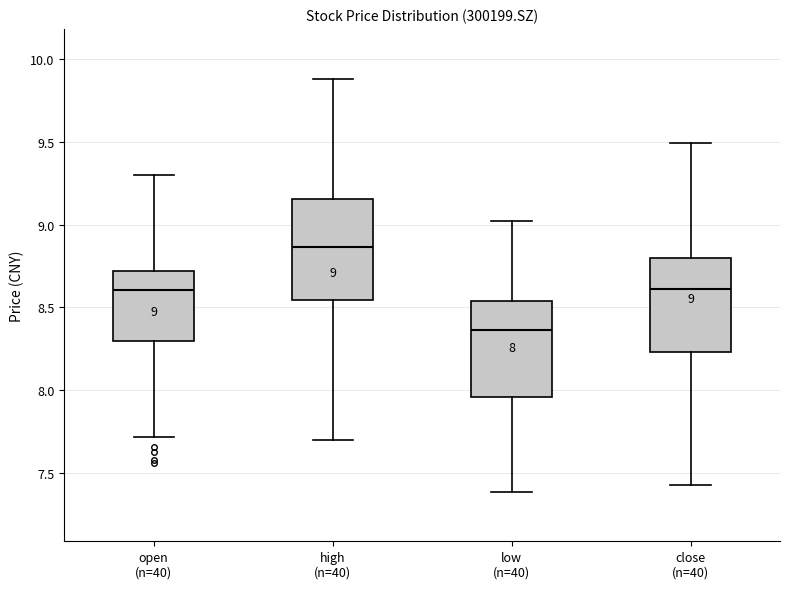

Which box's median line is the lowest?

low (n=40)